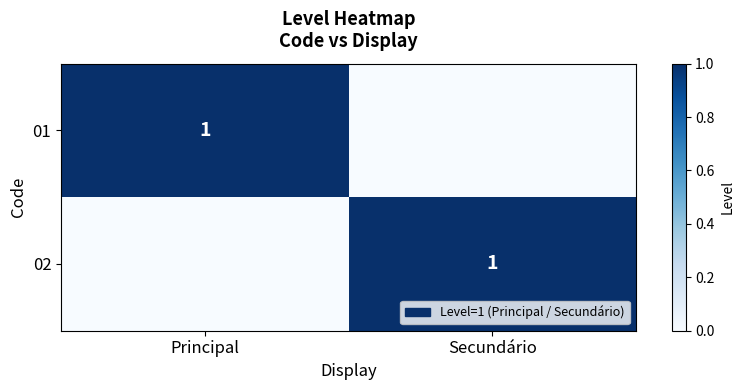

At which category is the sum across all series the highest?

Principal